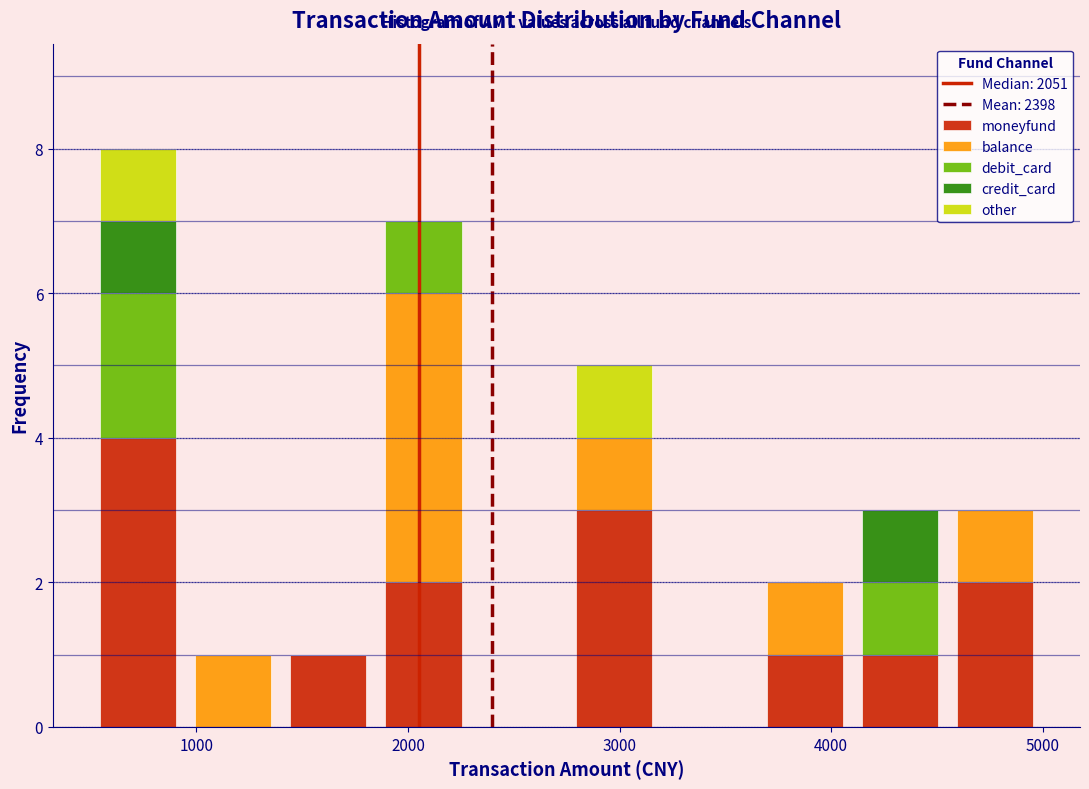

What is the total height of the stacked bar covering 3600 to 4100 on the x-axis? Neither the bar edges nor the heights are printed on the chart, so give them approximately, as read against the axes.

2